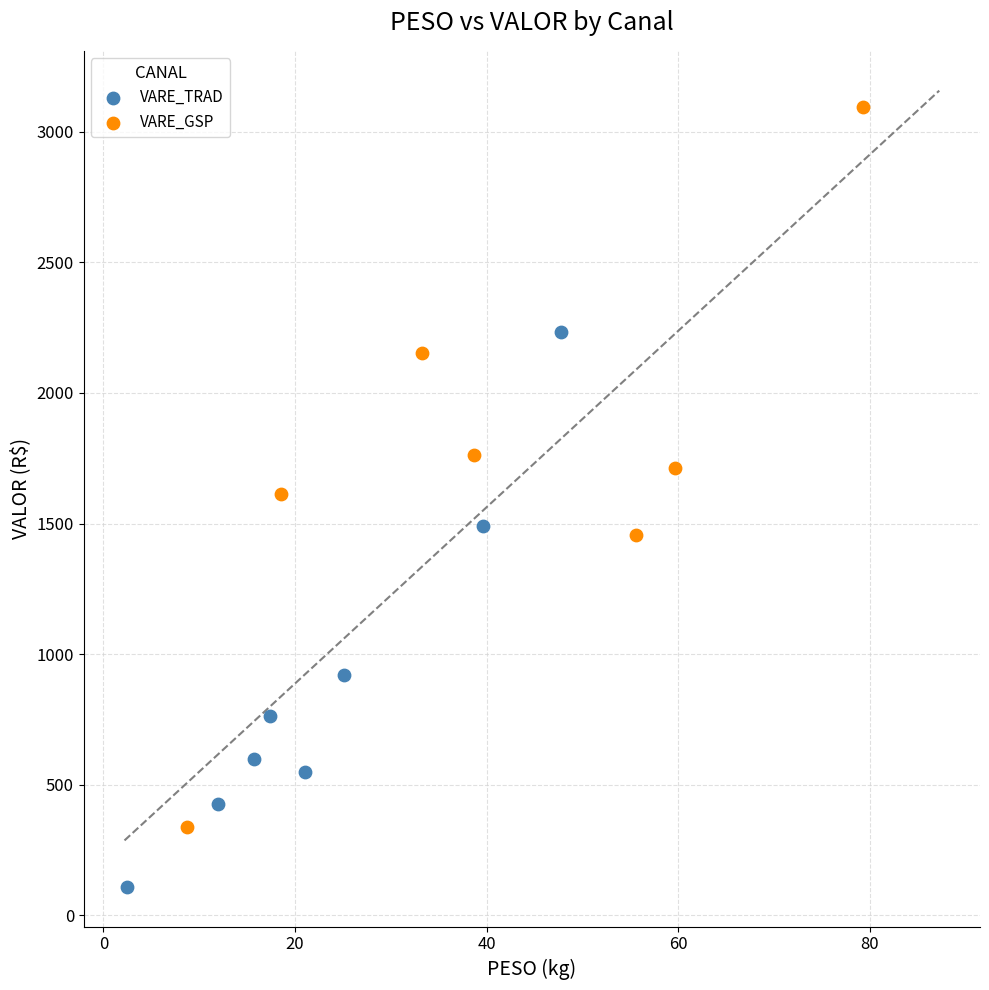

Which series has the largest Y range (max minus min)?

VARE_GSP